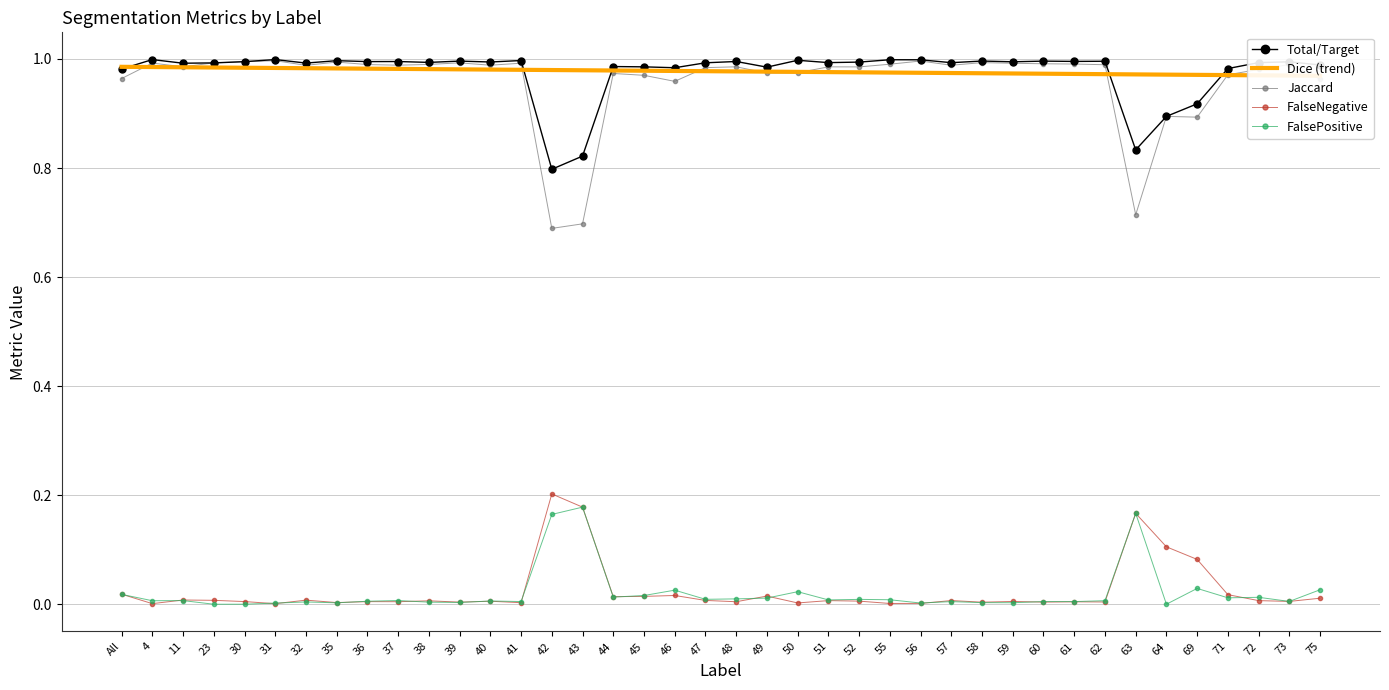

Reading left to right, transcribe all the data shown in this chart.

Total/Target: 1.0	1.0	1.0	1.0	1.0	1.0	1.0	1.0	1.0	1.0	1.0	1.0	1.0	1.0	0.8	0.8	1.0	1.0	1.0	1.0	1.0	1.0	1.0	1.0	1.0	1.0	1.0	1.0	1.0	1.0	1.0	1.0	1.0	0.8	0.9	0.9	1.0	1.0	1.0	1.0
Dice (trend): 1.0	1.0	1.0	1.0	1.0	1.0	1.0	1.0	1.0	1.0	1.0	1.0	1.0	1.0	1.0	1.0	1.0	1.0	1.0	1.0	1.0	1.0	1.0	1.0	1.0	1.0	1.0	1.0	1.0	1.0	1.0	1.0	1.0	1.0	1.0	1.0	1.0	1.0	1.0	1.0
Jaccard: 1.0	1.0	1.0	1.0	1.0	1.0	1.0	1.0	1.0	1.0	1.0	1.0	1.0	1.0	0.7	0.7	1.0	1.0	1.0	1.0	1.0	1.0	1.0	1.0	1.0	1.0	1.0	1.0	1.0	1.0	1.0	1.0	1.0	0.7	0.9	0.9	1.0	1.0	1.0	1.0
FalseNegative: 0.0	0.0	0.0	0.0	0.0	0.0	0.0	0.0	0.0	0.0	0.0	0.0	0.0	0.0	0.2	0.2	0.0	0.0	0.0	0.0	0.0	0.0	0.0	0.0	0.0	0.0	0.0	0.0	0.0	0.0	0.0	0.0	0.0	0.2	0.1	0.1	0.0	0.0	0.0	0.0
FalsePositive: 0.0	0.0	0.0	0.0	0.0	0.0	0.0	0.0	0.0	0.0	0.0	0.0	0.0	0.0	0.2	0.2	0.0	0.0	0.0	0.0	0.0	0.0	0.0	0.0	0.0	0.0	0.0	0.0	0.0	0.0	0.0	0.0	0.0	0.2	0.0	0.0	0.0	0.0	0.0	0.0